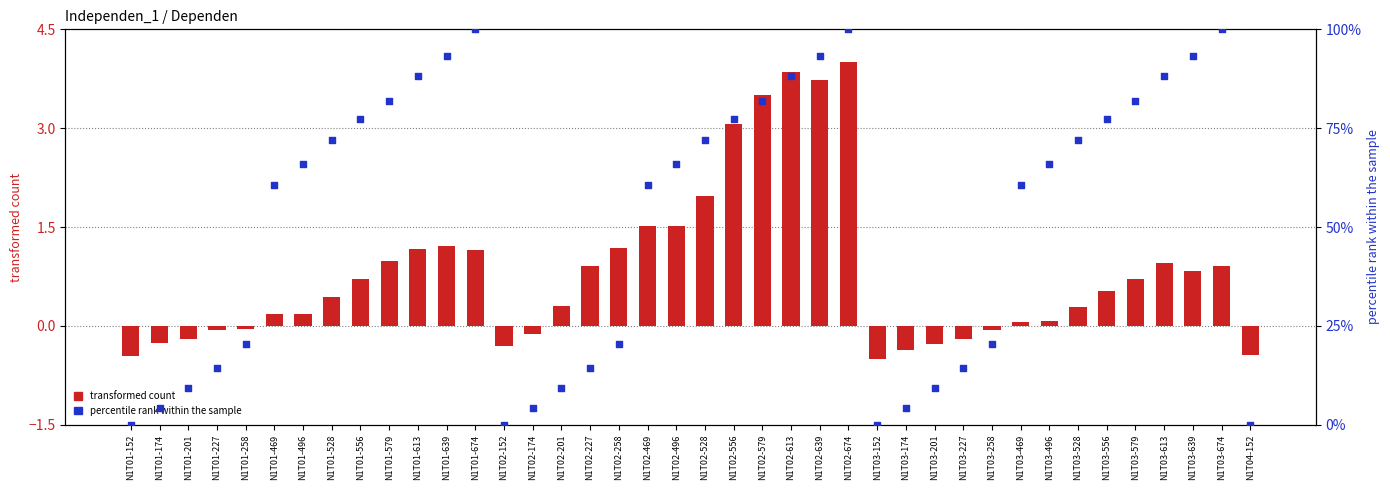

Which series reaches the maximum Y coordinate?

Independen_1 (percentile rank)